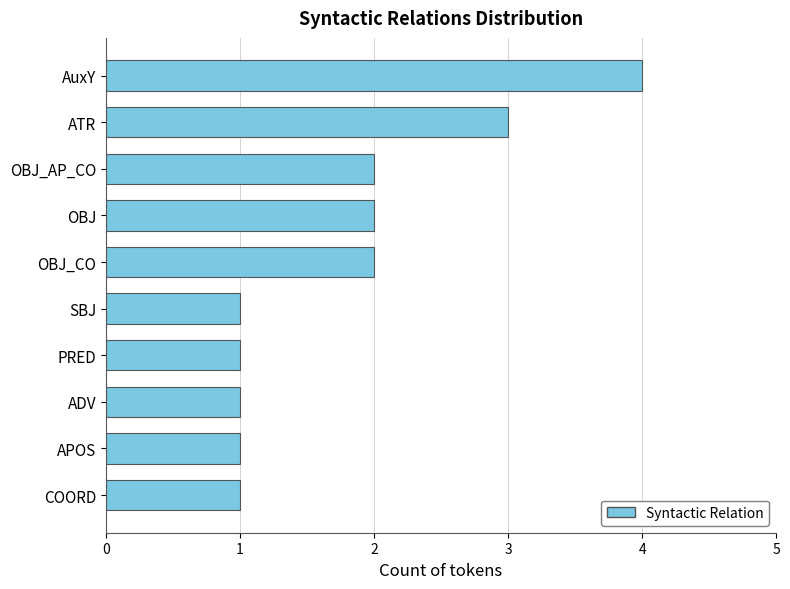

What is the ratio of the value at COORD to the value at PRED?

1.0